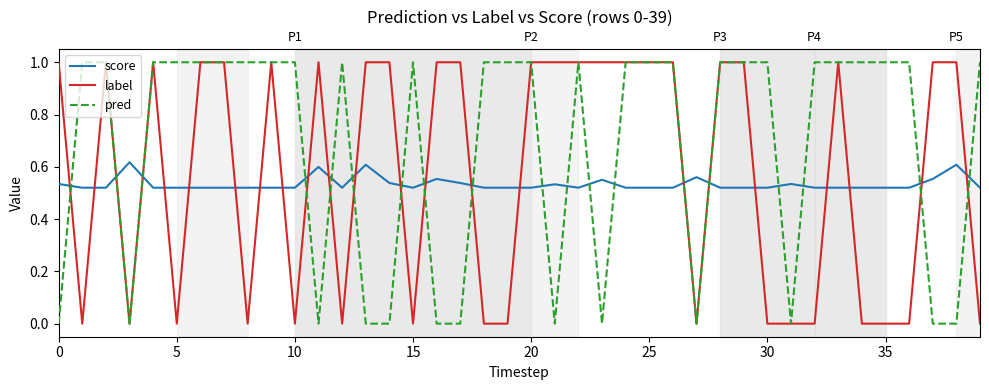

How many data points in pred are less than 1?

13